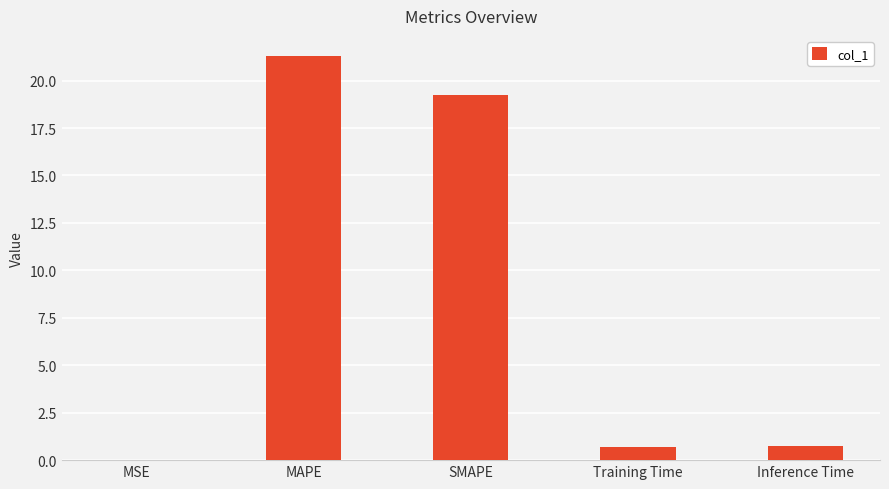

Which has a higher value, MSE or Training Time?

Training Time